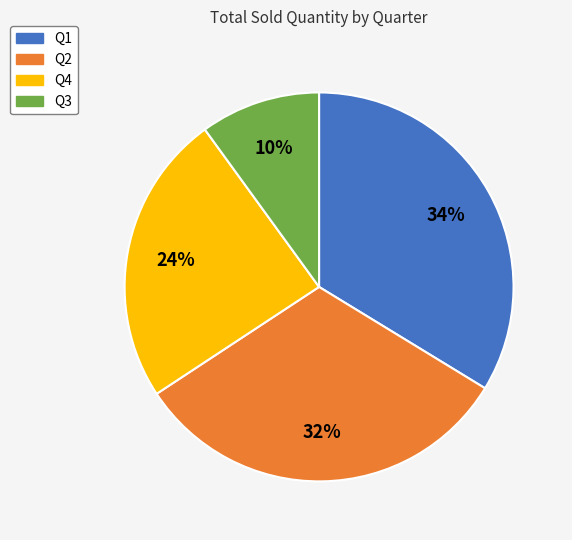

Between Q2 and Q4, which is larger?

Q2